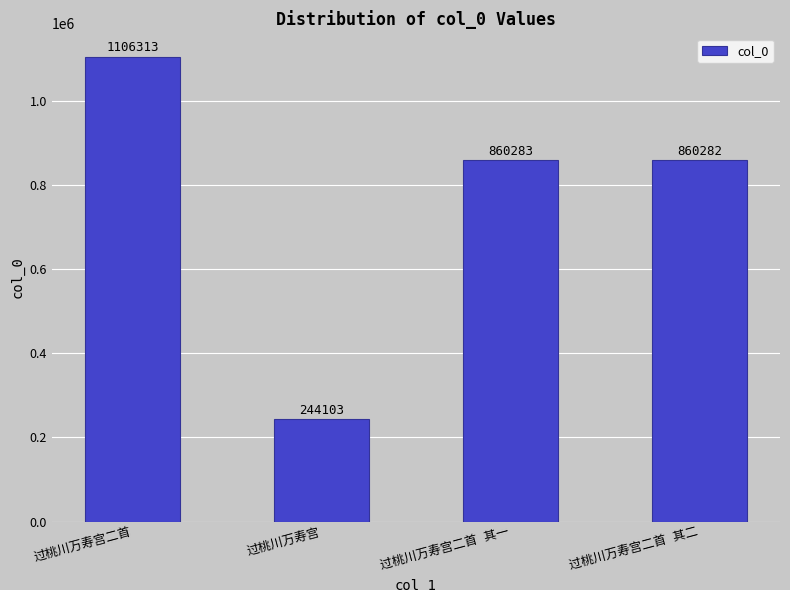

What is the average value?

767745